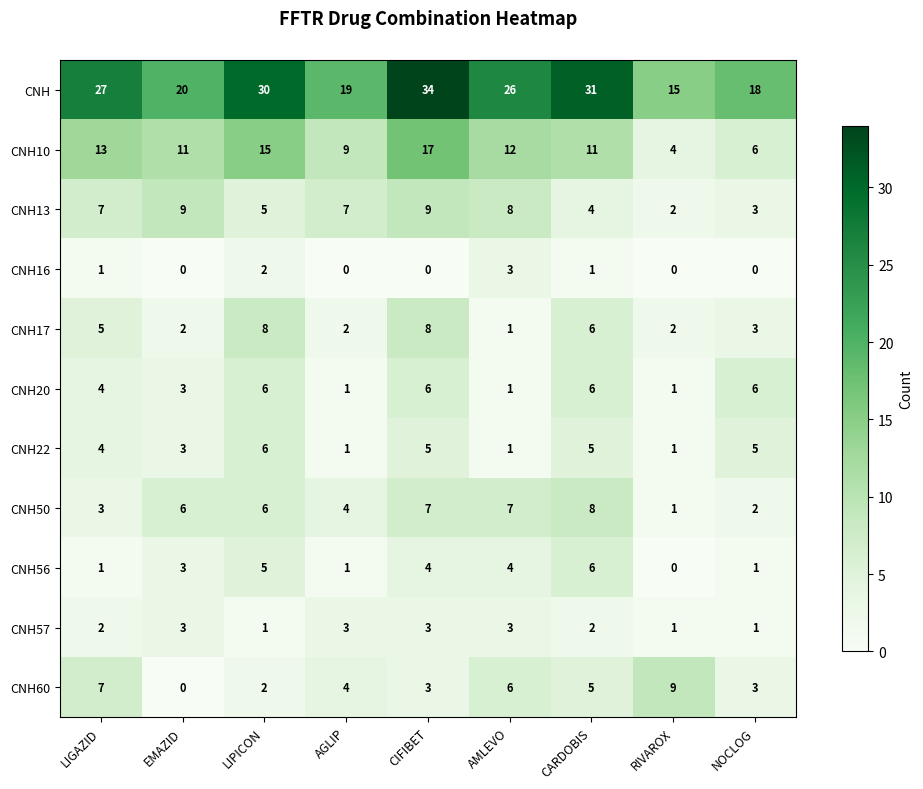

Which category has the highest value in the CNH16 series?

AMLEVO